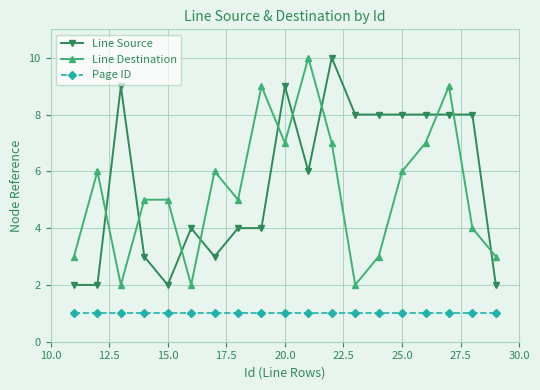

How many distinct data groups are displayed?

3